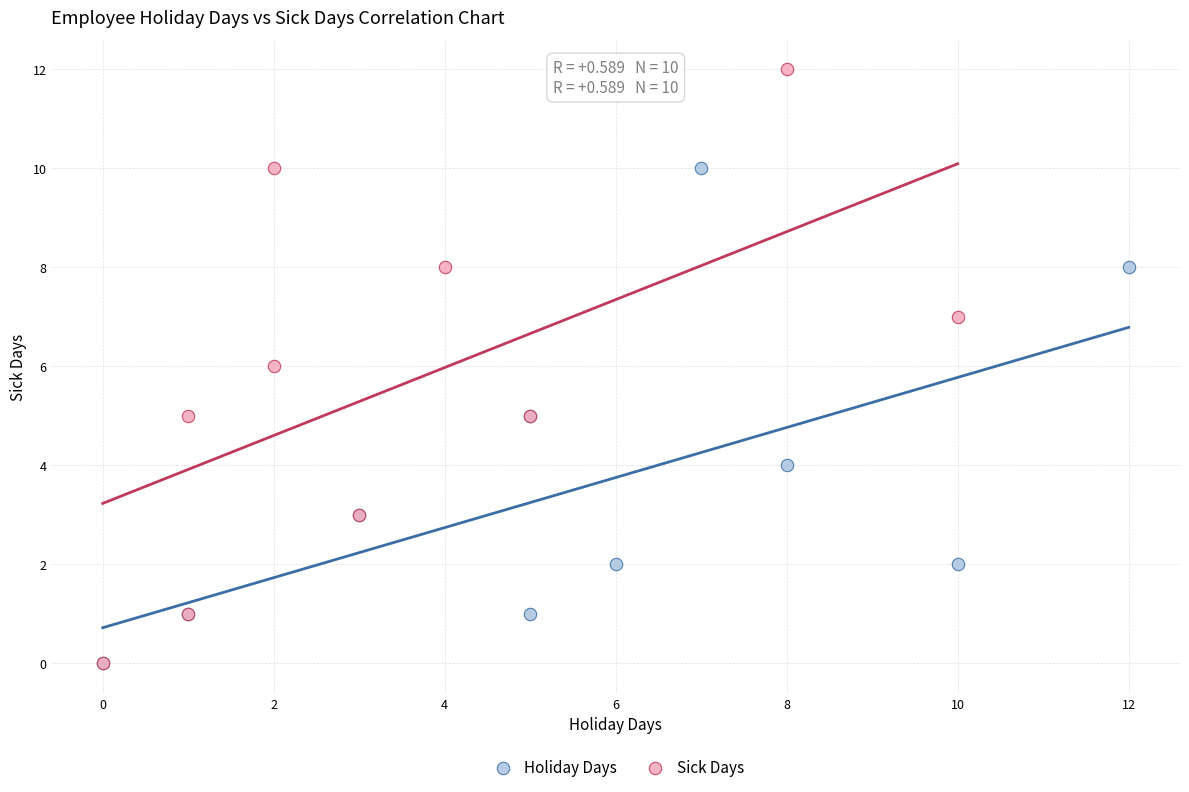

Which series contains the highest Y value?

Sick Days